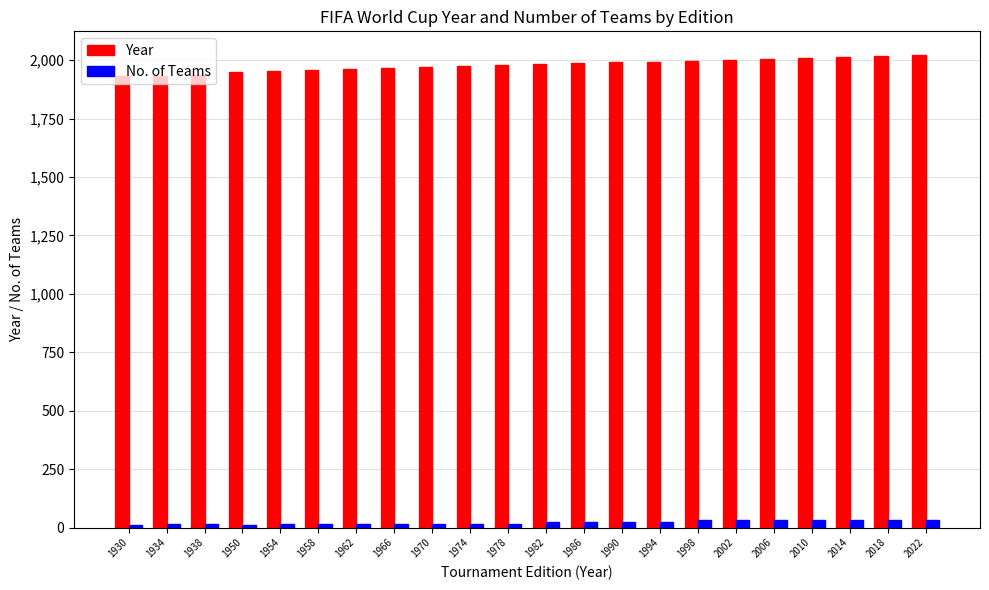

Which series has the largest total across all categories?

Year